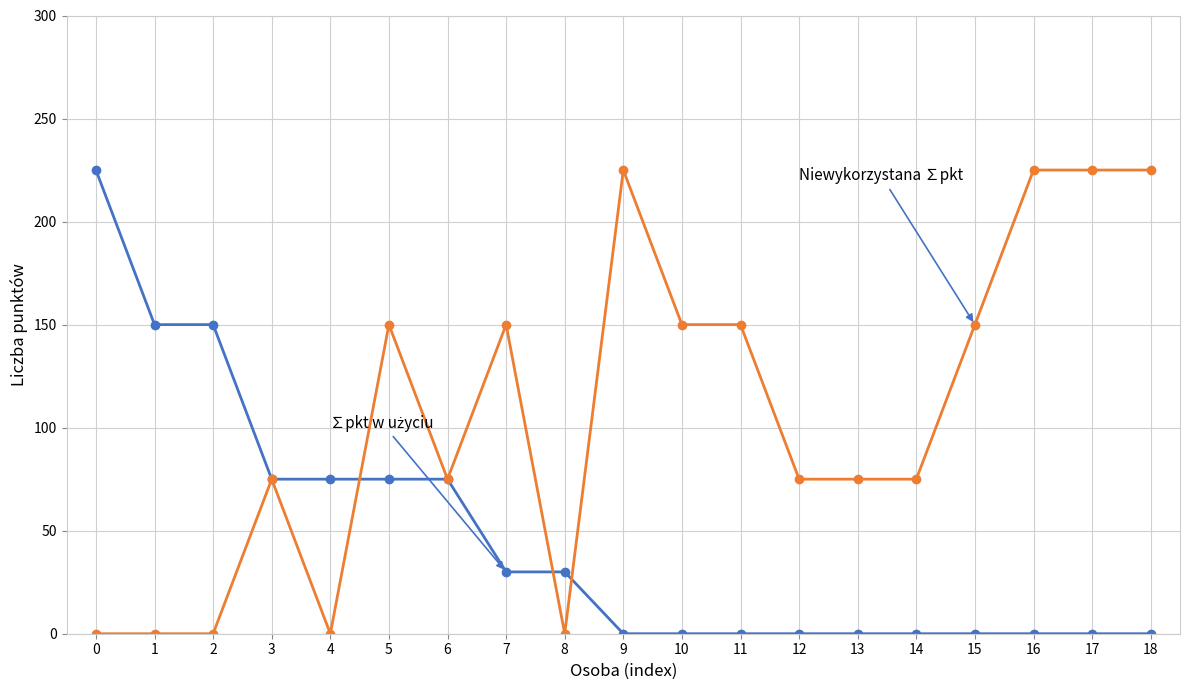

What is the total value across all series at 5?

225